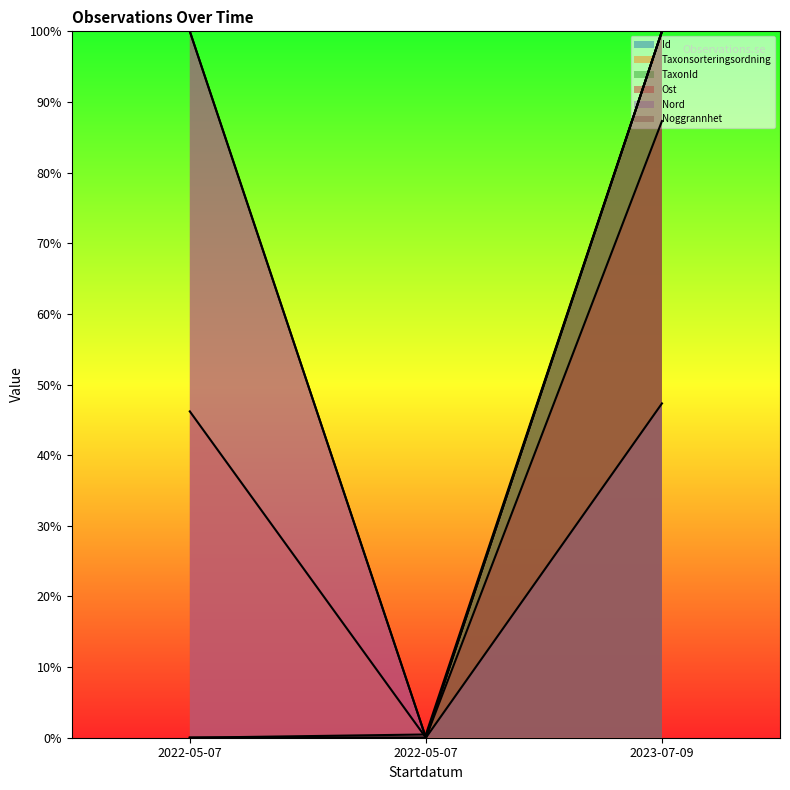

How many lines are shown in the chart?

6